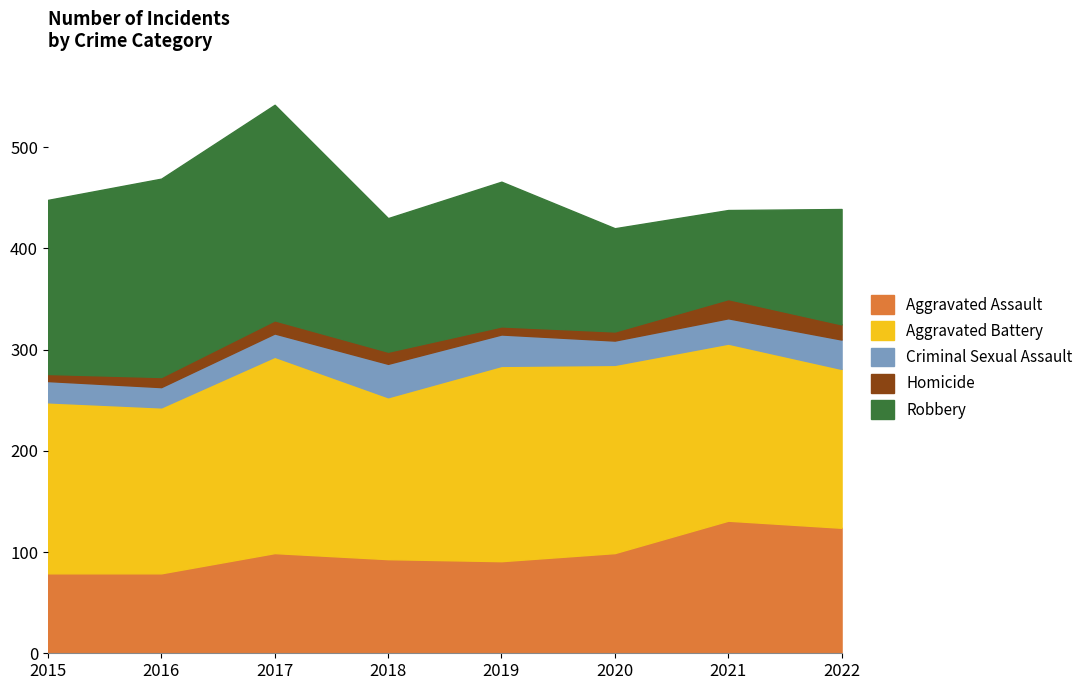

Reading left to right, list all the values displayed in this chart.

Aggravated Assault: 79	79	99	93	91	99	131	124
Aggravated Battery: 169	164	194	160	193	186	175	157
Criminal Sexual Assault: 21	20	23	33	31	24	25	29
Homicide: 7	10	13	12	8	9	19	15
Robbery: 172	196	213	132	143	102	88	114